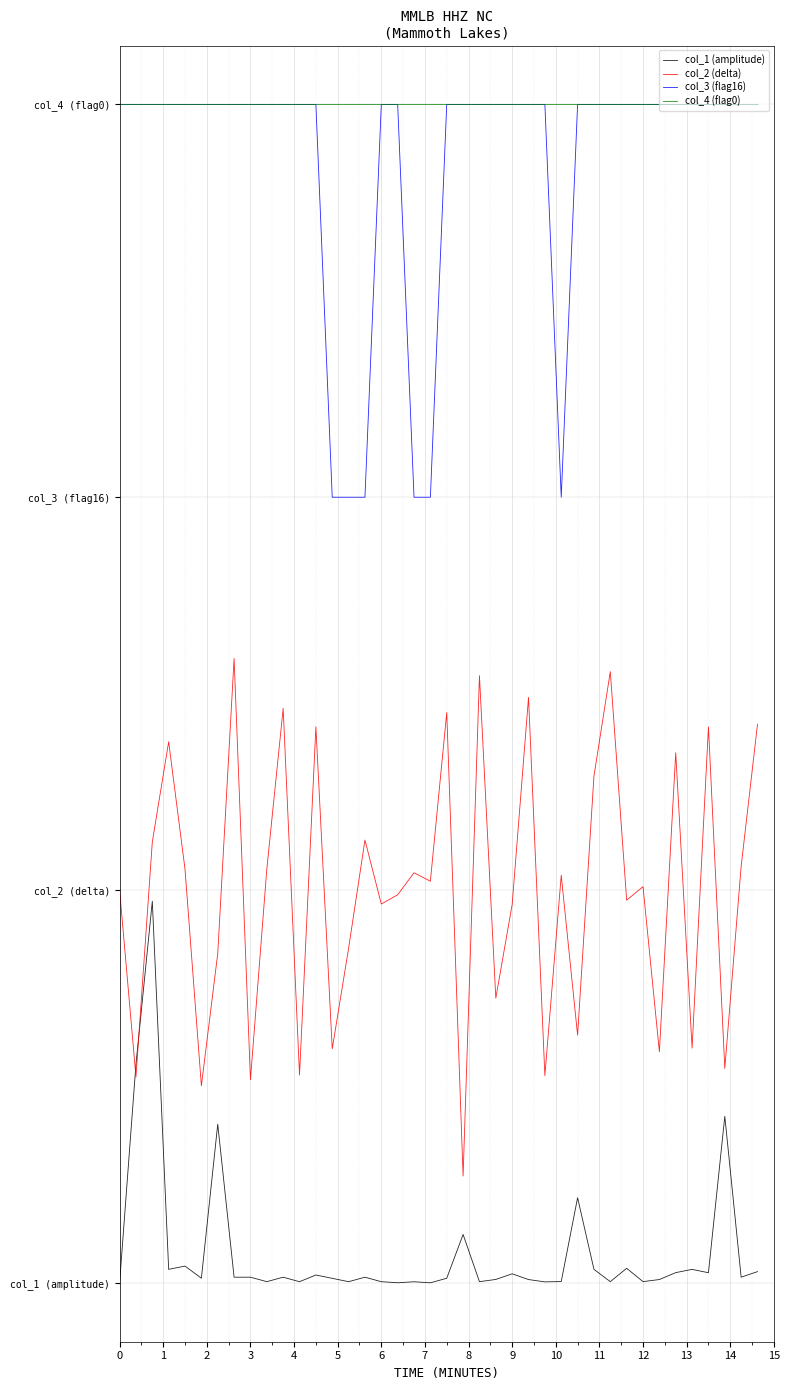

At which category is the sum across all series the highest?

1